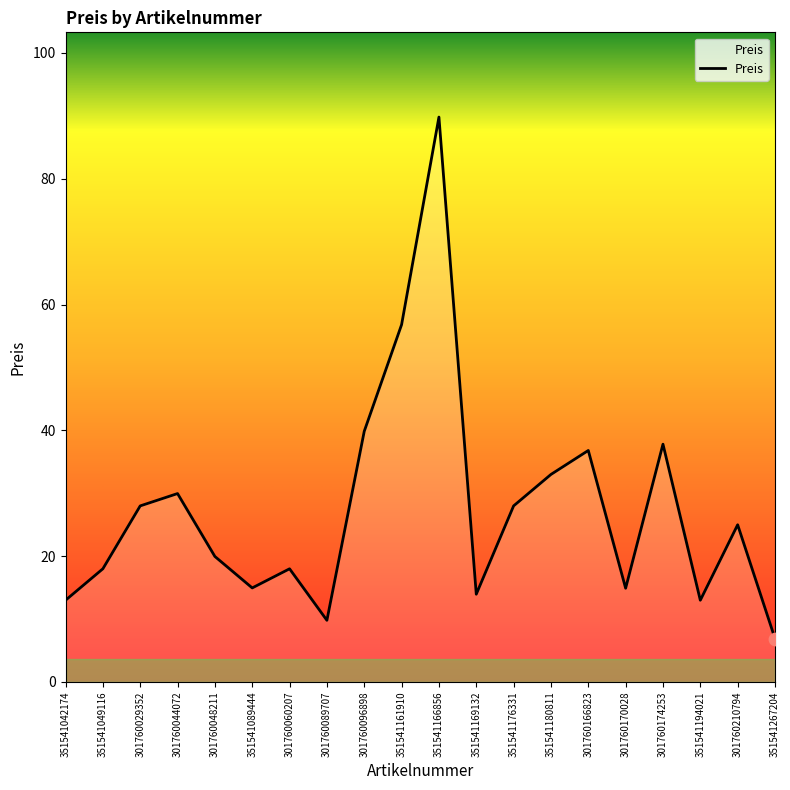

Approximately how many times larger is the value at 351541194021 compared to 351541049116?

0.7